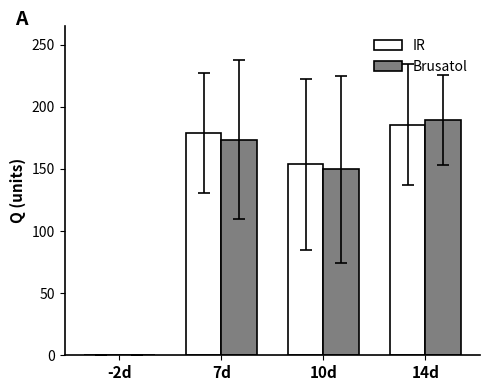

At which category is the sum across all series the highest?

14d